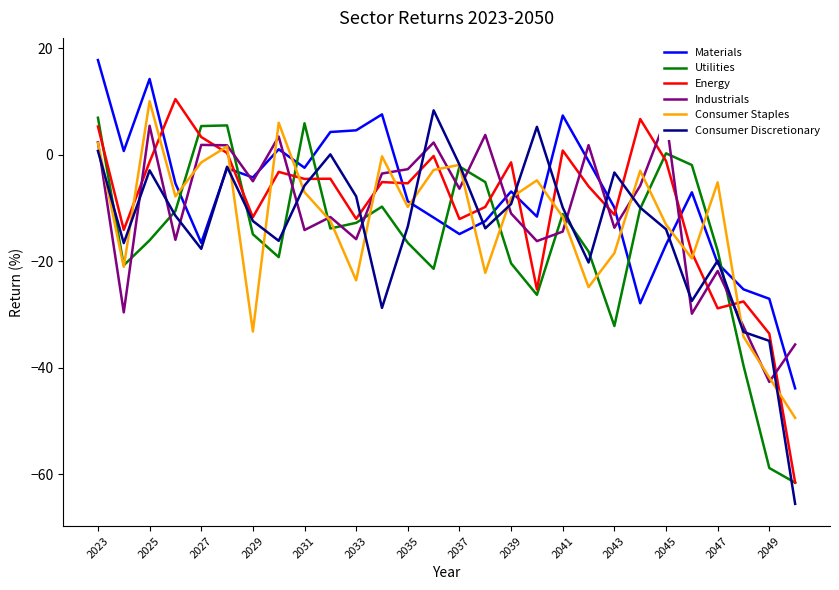

The value of Consumer Staples at 2045 is -5.5. True or false?

False